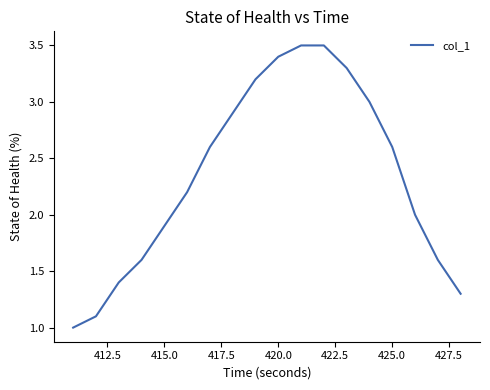

What is the maximum value shown in the chart?

3.5